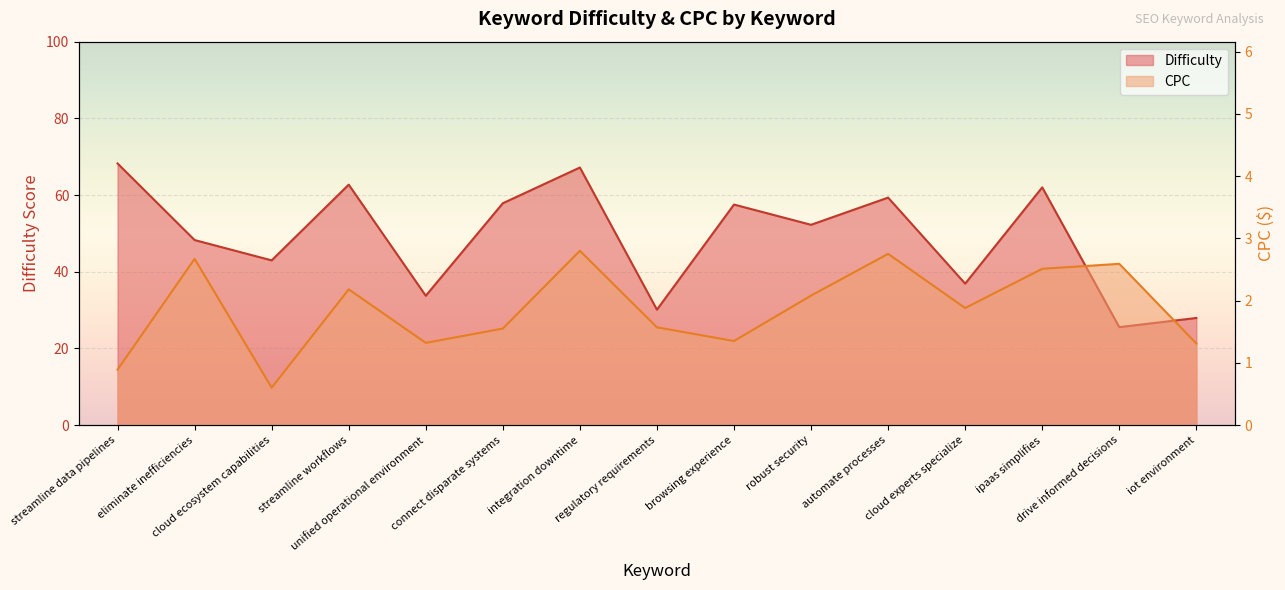

Rank the series at streamline workflows from lowest to highest value.

CPC, Difficulty